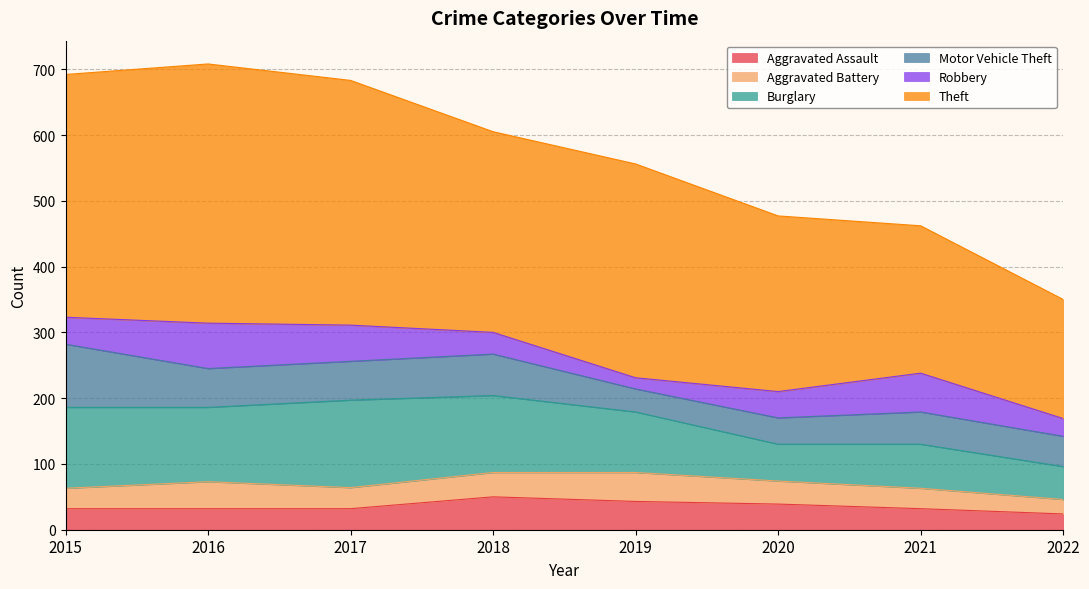

What is the value of the Aggravated Battery point at the 3rd from the left?

32